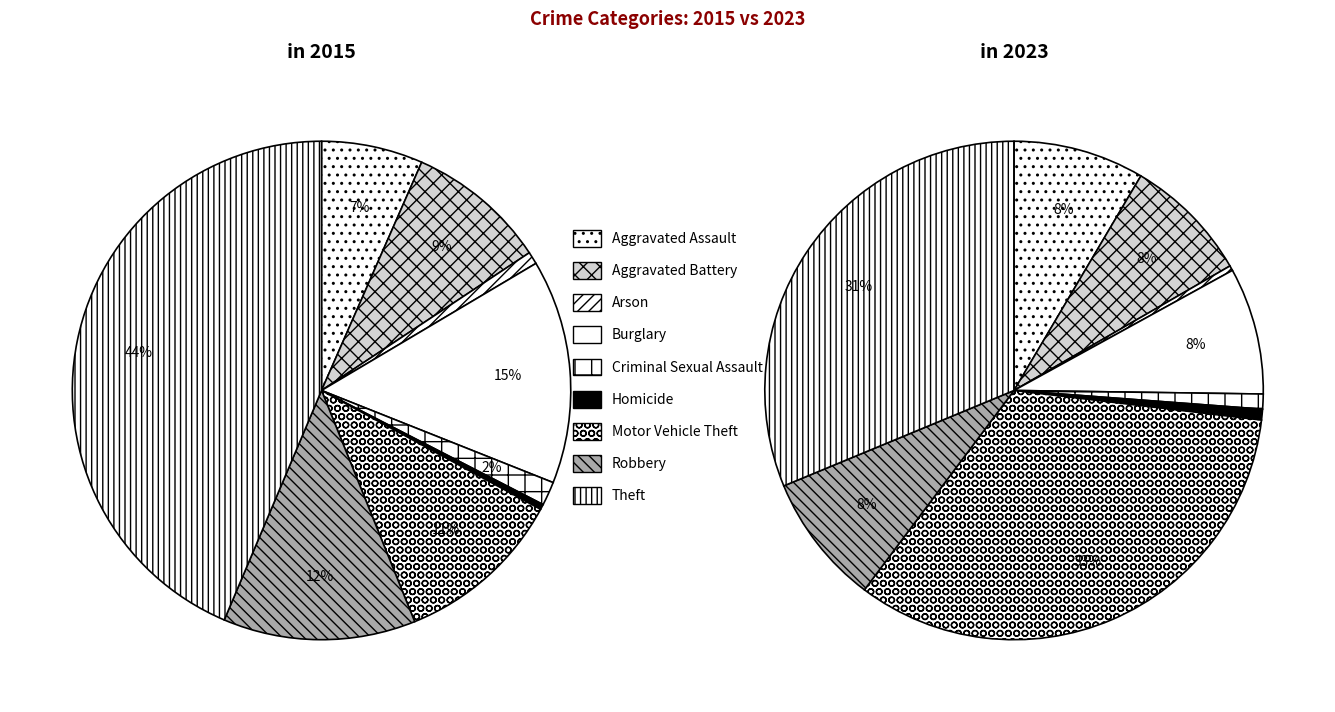

Does any single category account for the majority?

No